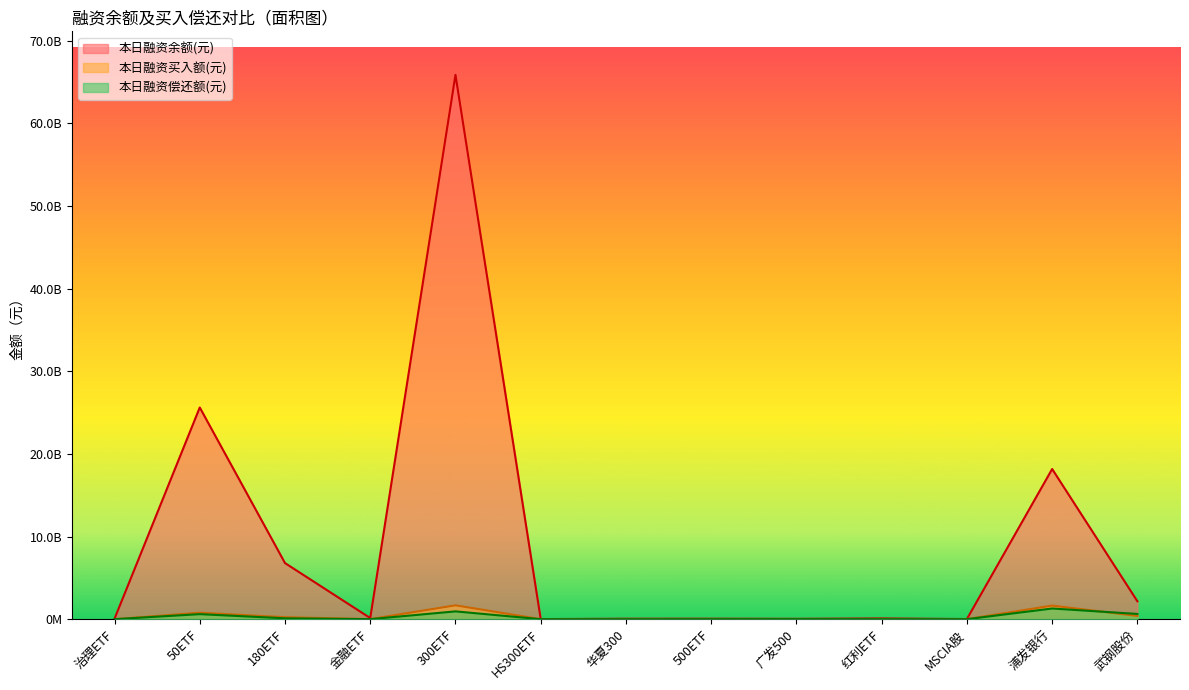

True or false: 本日融资偿还额(元) and 本日融资余额(元) intersect in this chart.

False